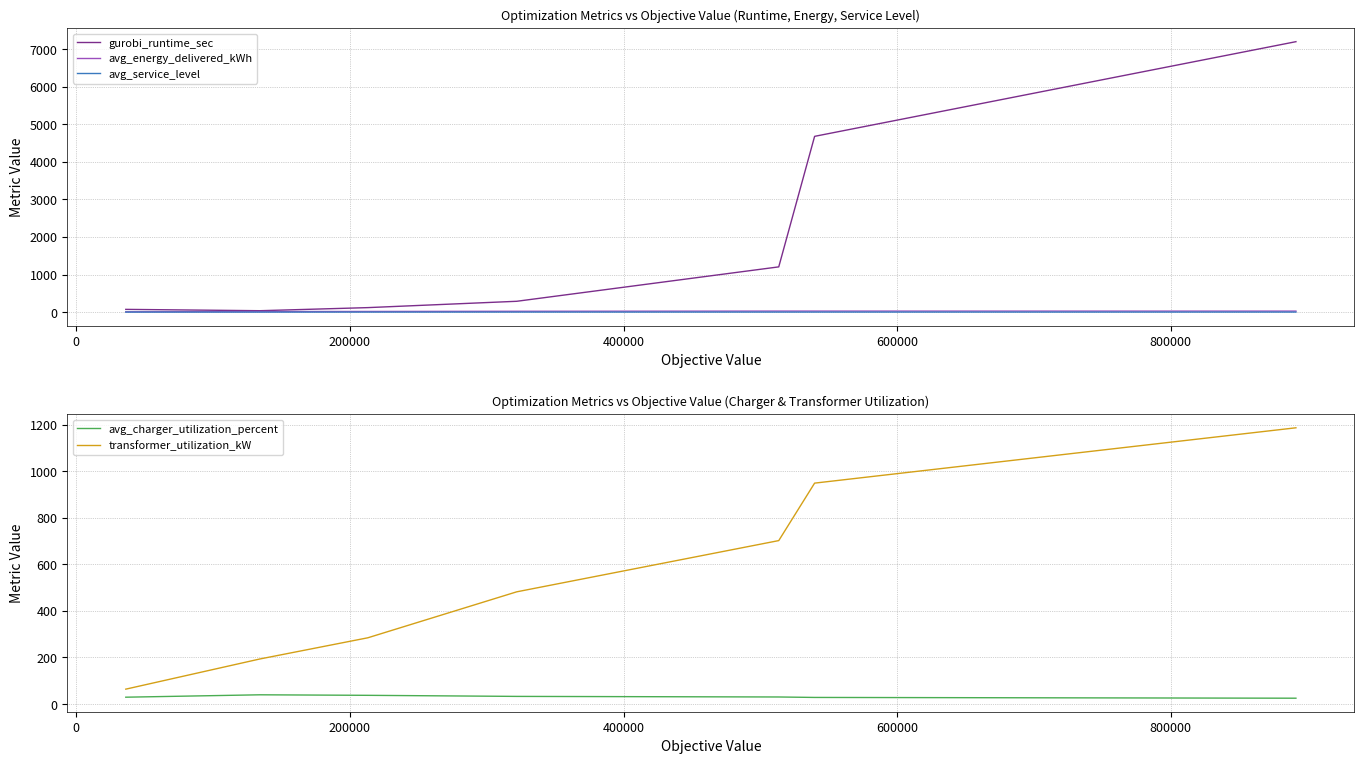

Which series ends up on top after the final intersection of gurobi_runtime_sec and transformer_utilization_kW?

gurobi_runtime_sec